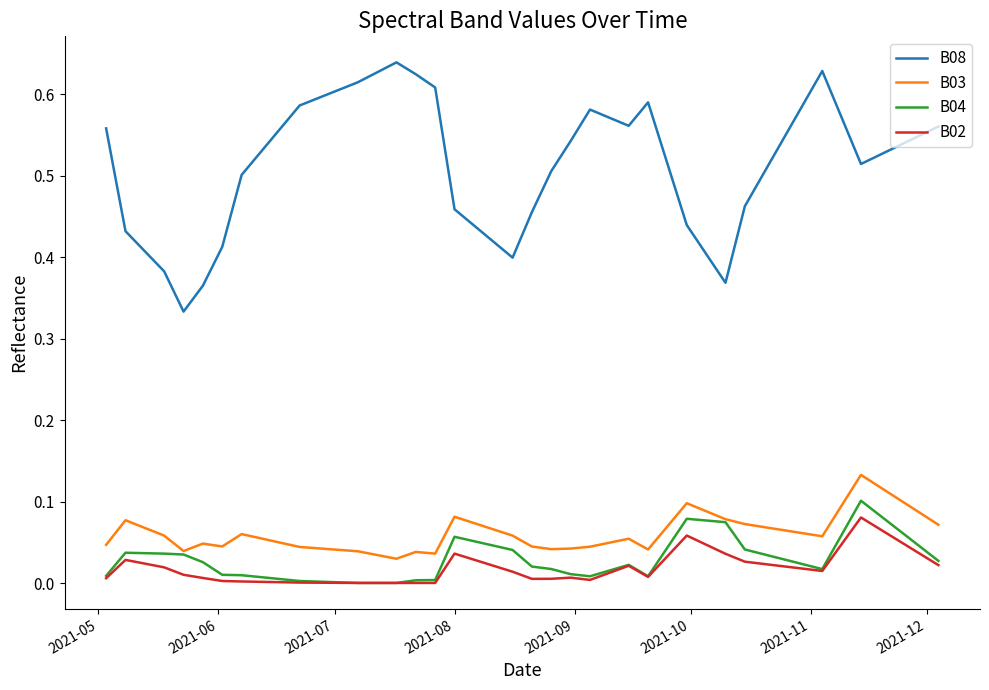

Which series has the largest range (max minus min)?

B08